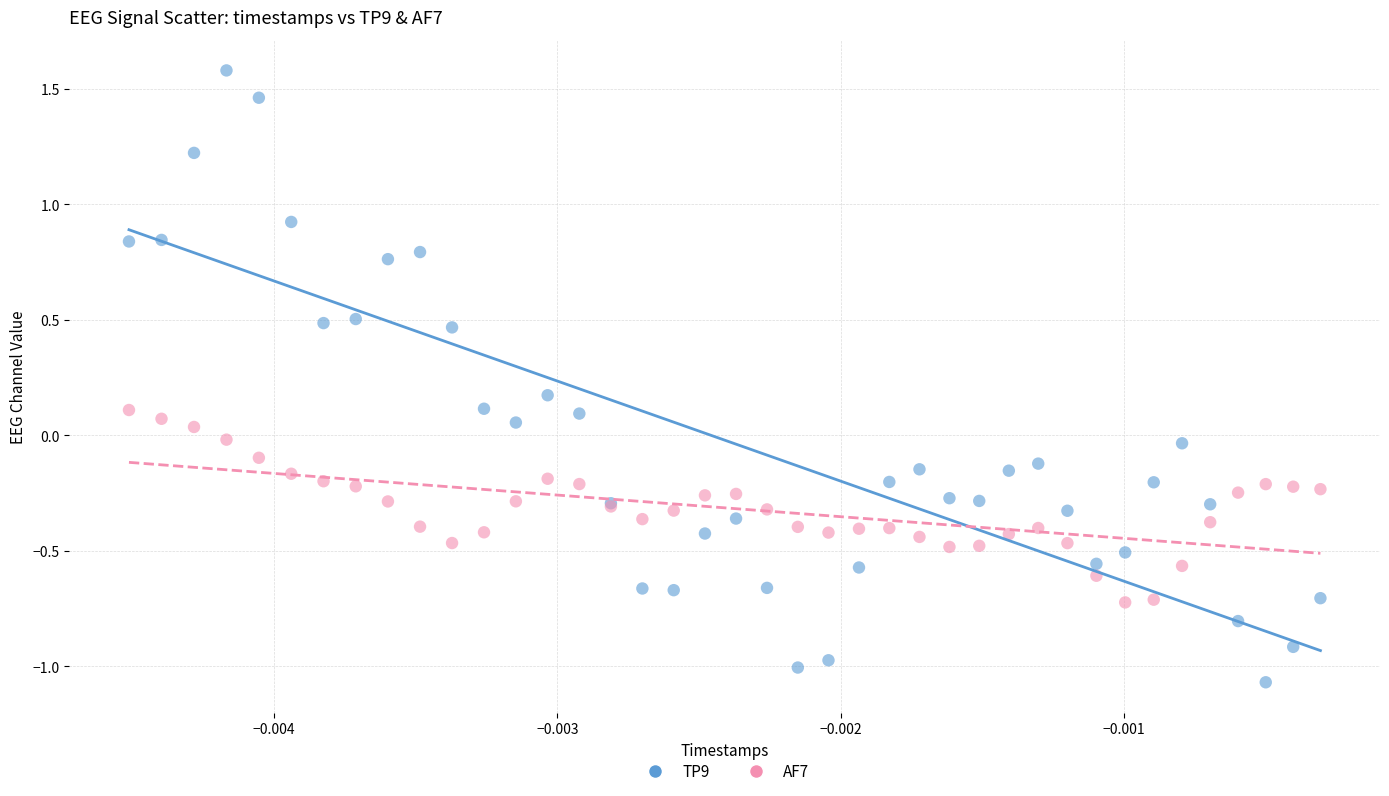

Which series has the largest Y range (max minus min)?

TP9